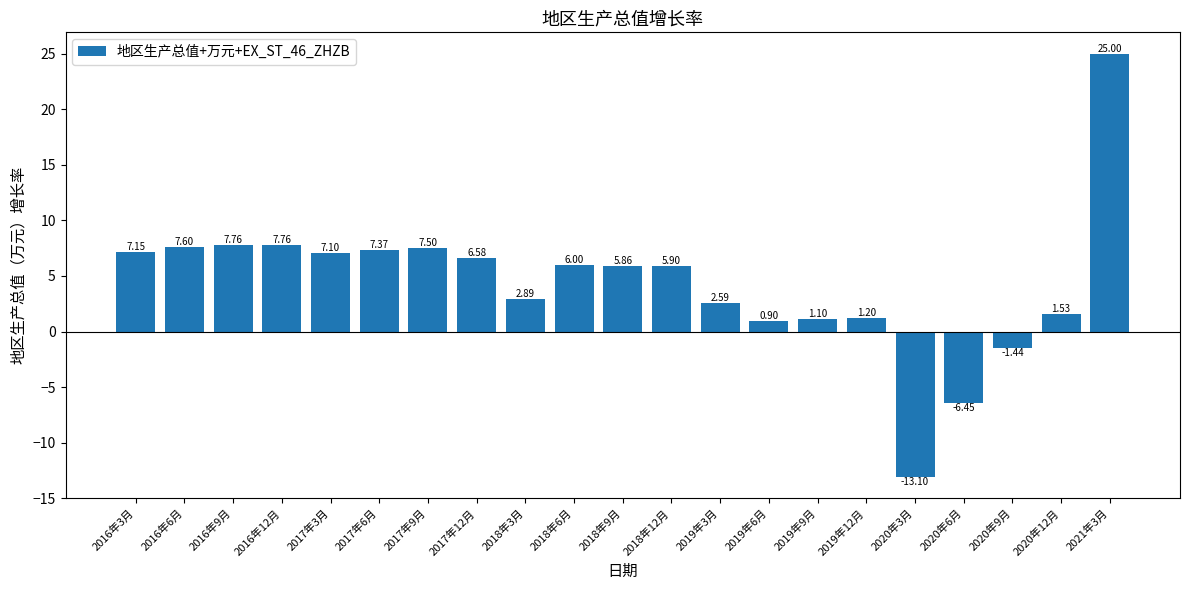

What is the difference between the values at 2020年12月 and 2016年12月?

6.2